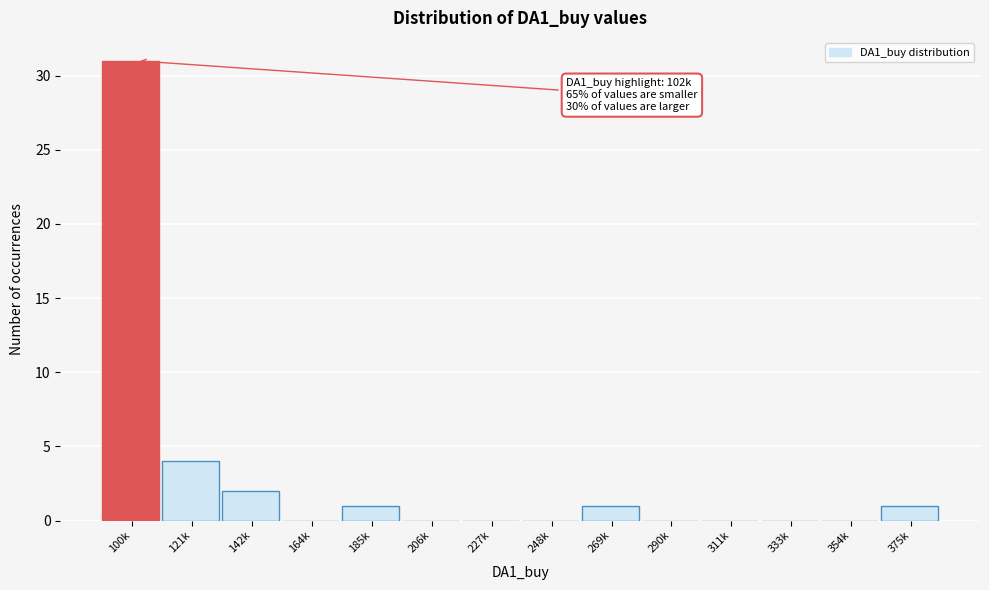

Reading right to left, transcribe all the data shown in this chart.

375k=1	354k=0	333k=0	311k=0	290k=0	269k=1	248k=0	227k=0	206k=0	185k=1	164k=0	142k=2	121k=4	100k=31